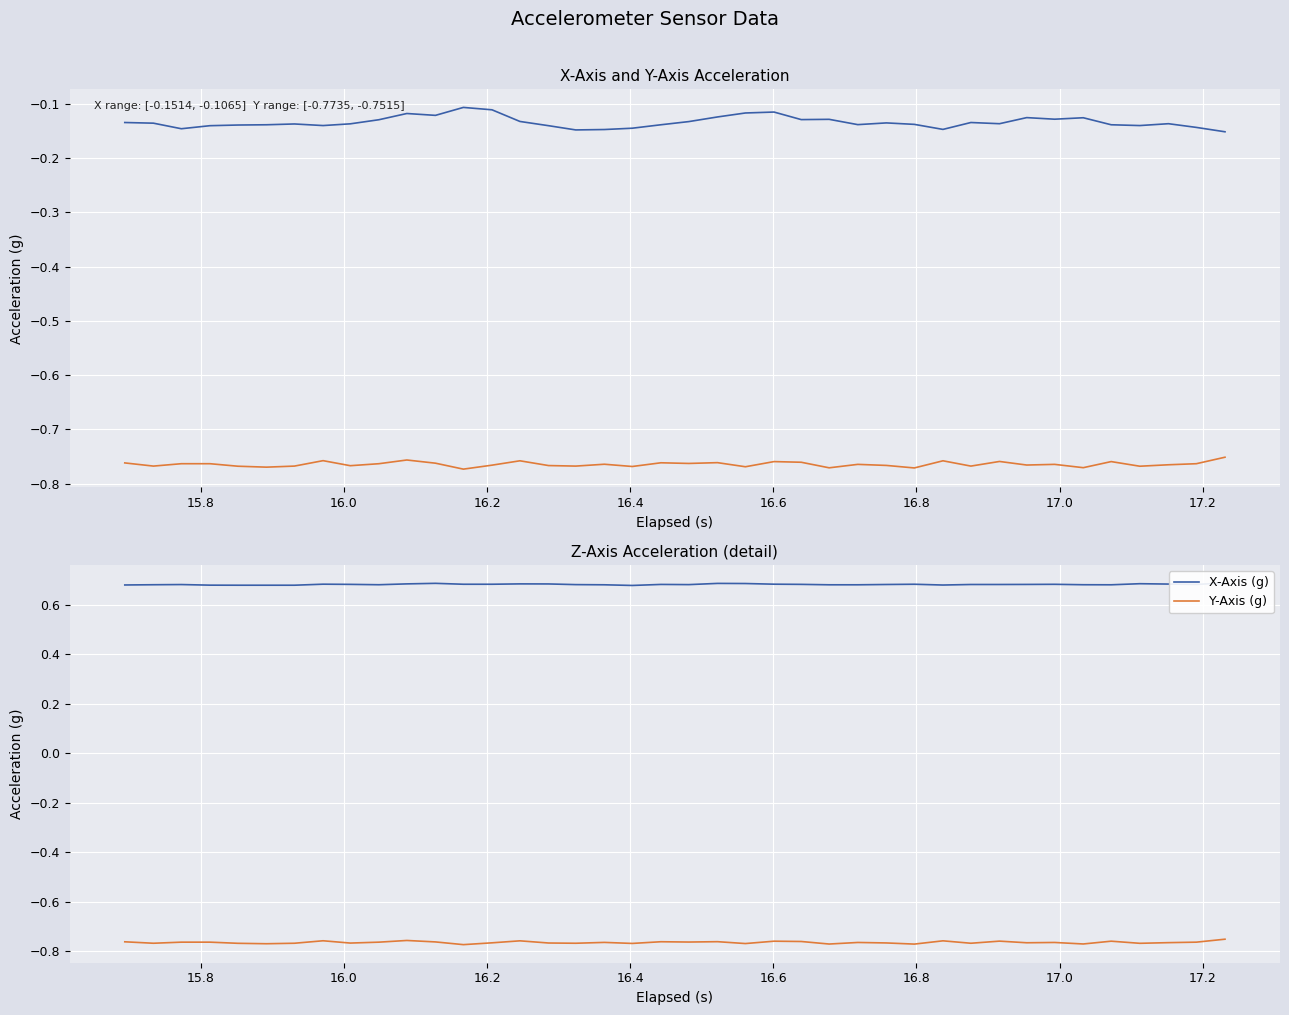

What is the average value of the X-Axis (g) series?

0.7